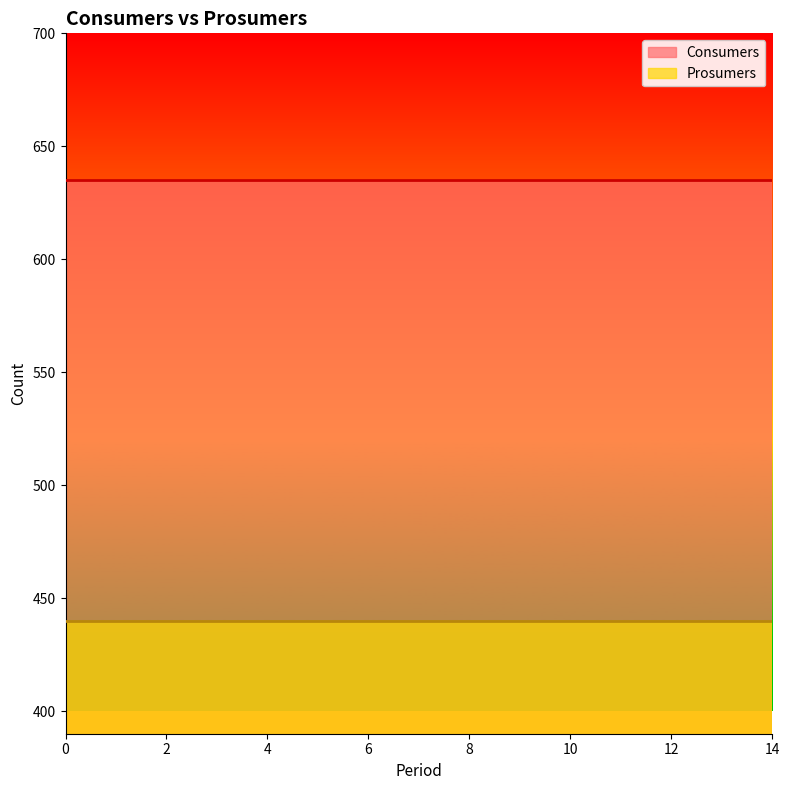

Reading right to left, list all the values displayed in this chart.

Consumers: 635	635	635	635	635	635	635	635	635	635	635	635	635	635	635
Prosumers: 440	440	440	440	440	440	440	440	440	440	440	440	440	440	440